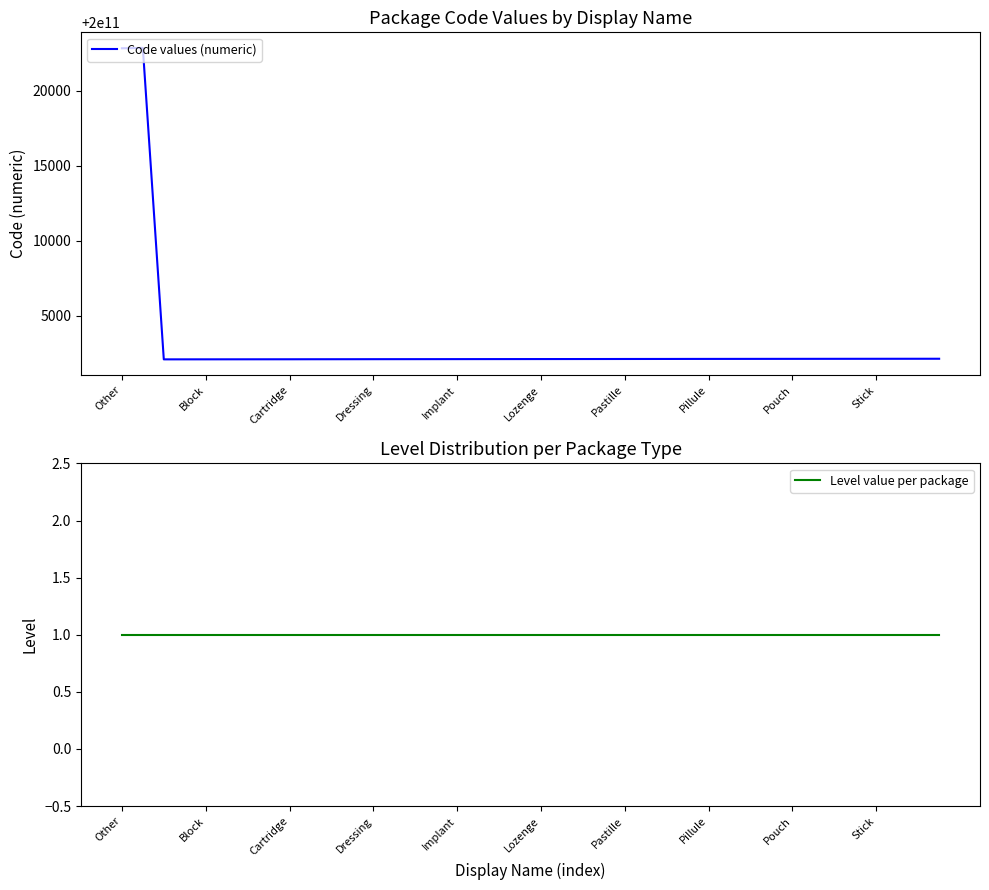

Is it true that Code values (numeric) equals 70502759334 at Dressing?

False